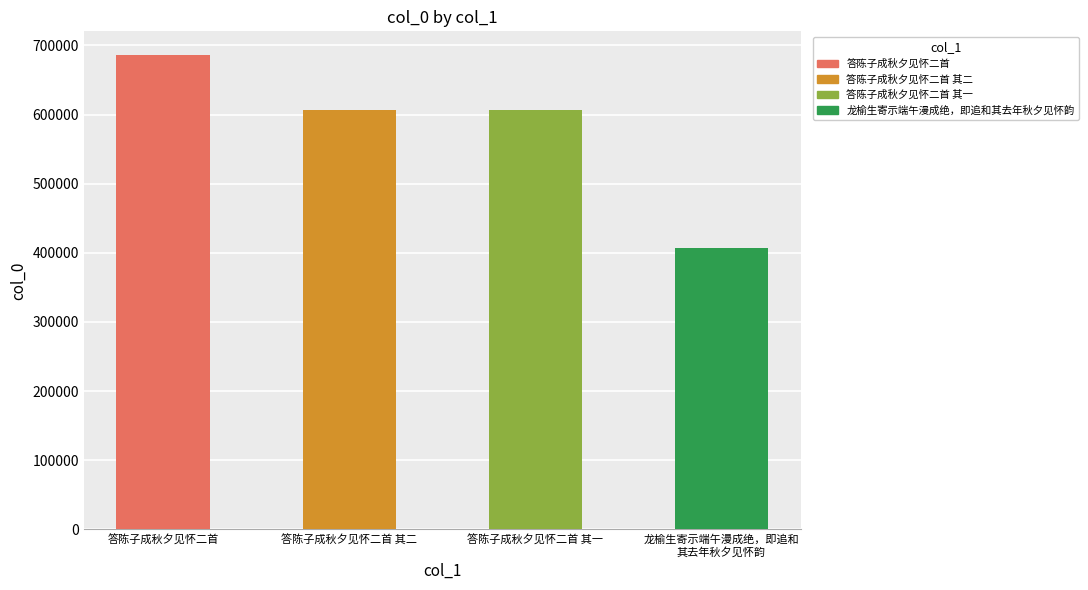

Are the bars horizontal?

No